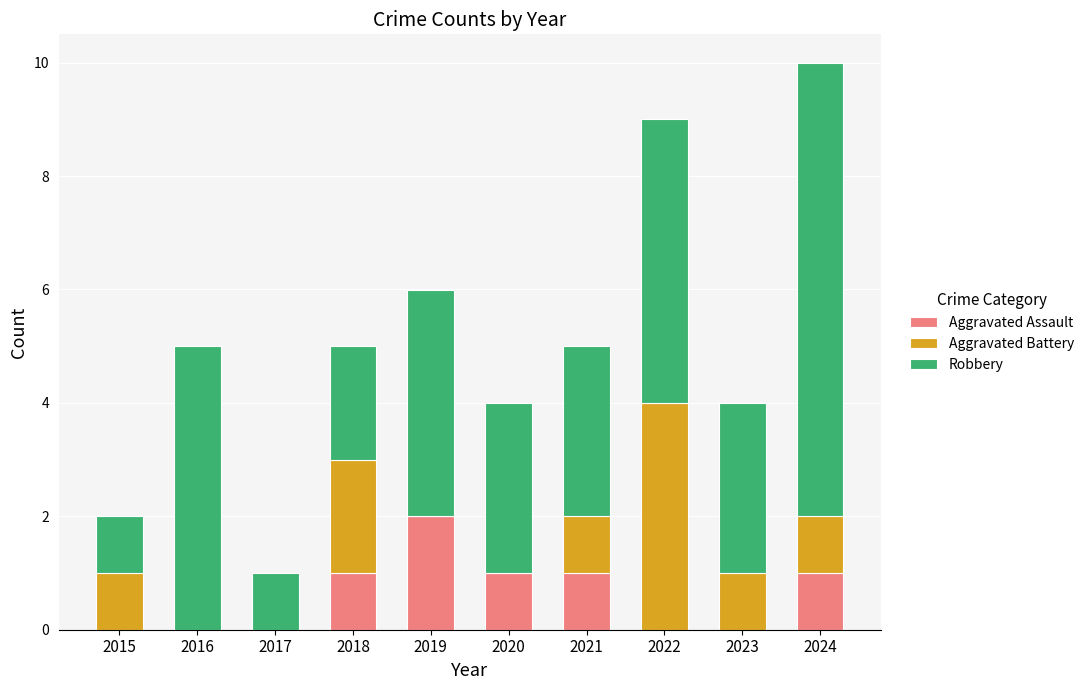

At which category is the sum across all series the highest?

2024